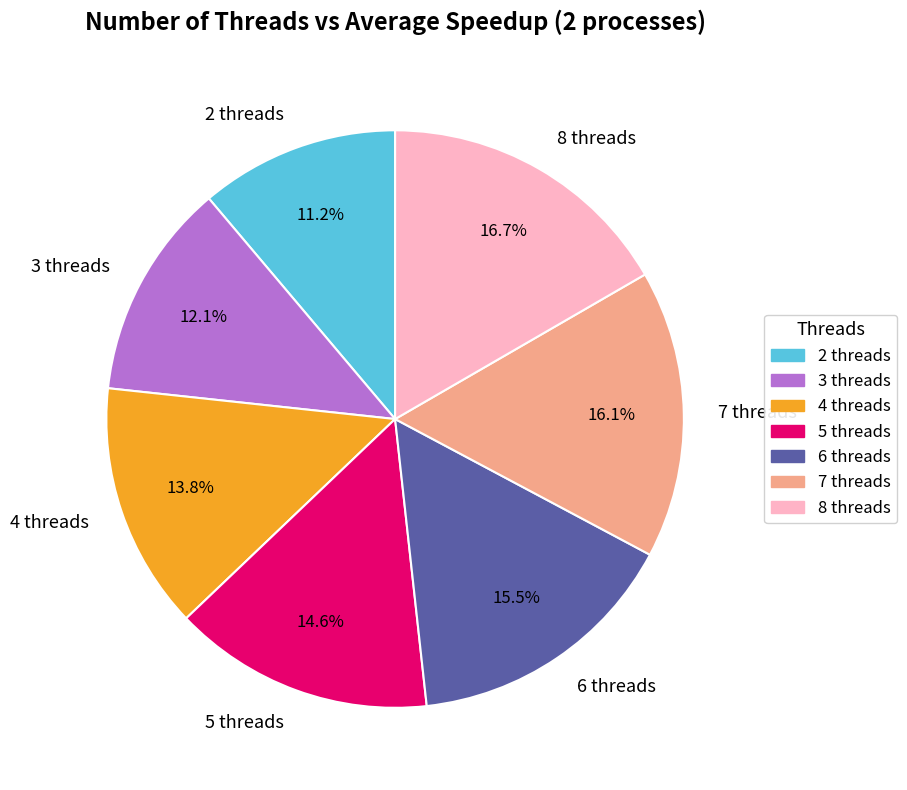

To the nearest percent, what portion does 5 threads represent?

15%